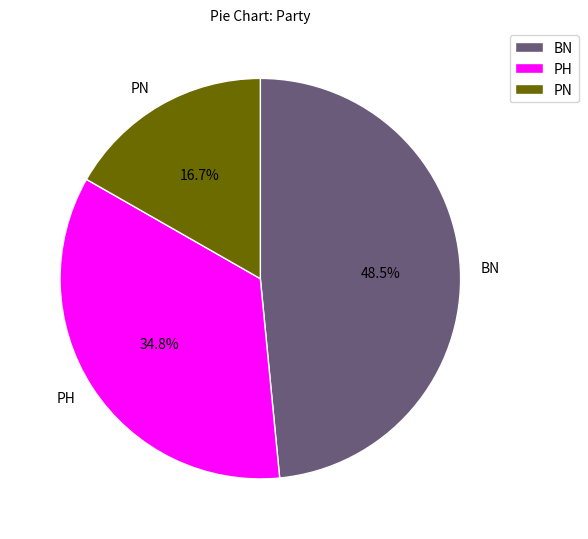

To the nearest percent, what is the average slice percentage?

33%